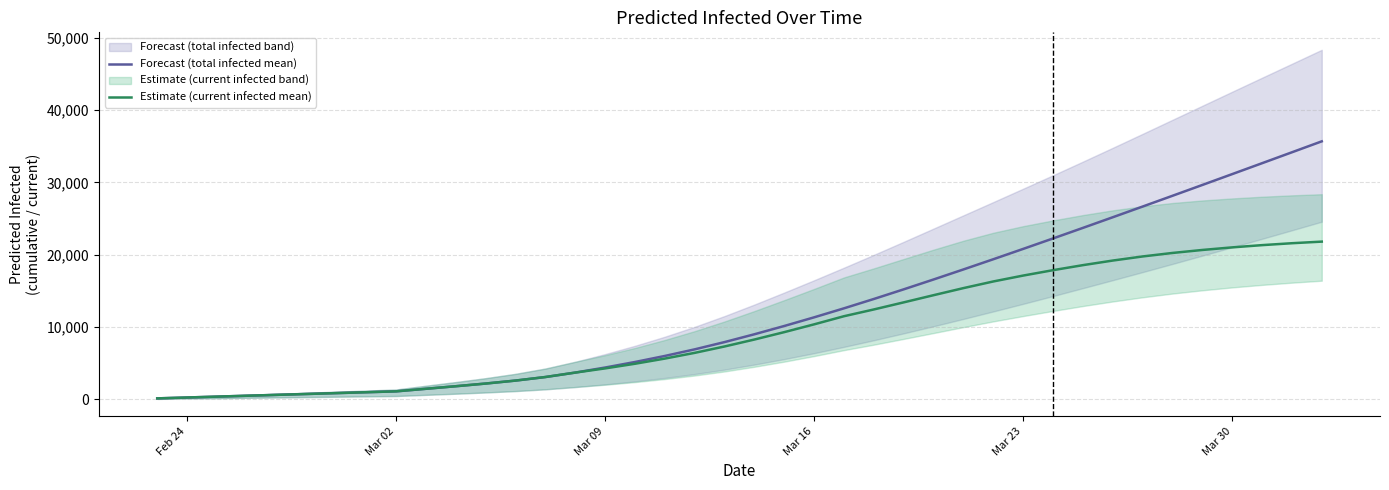

What is the maximum value for Estimate (current infected mean)?

21808